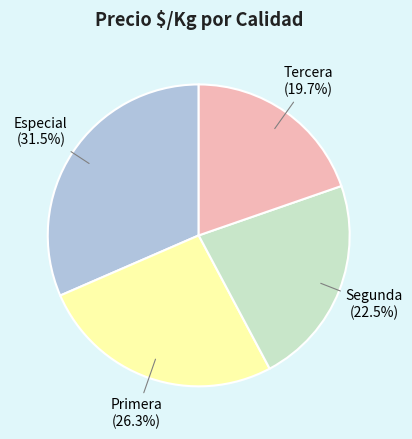

Which category has the biggest portion of the pie?

Especial